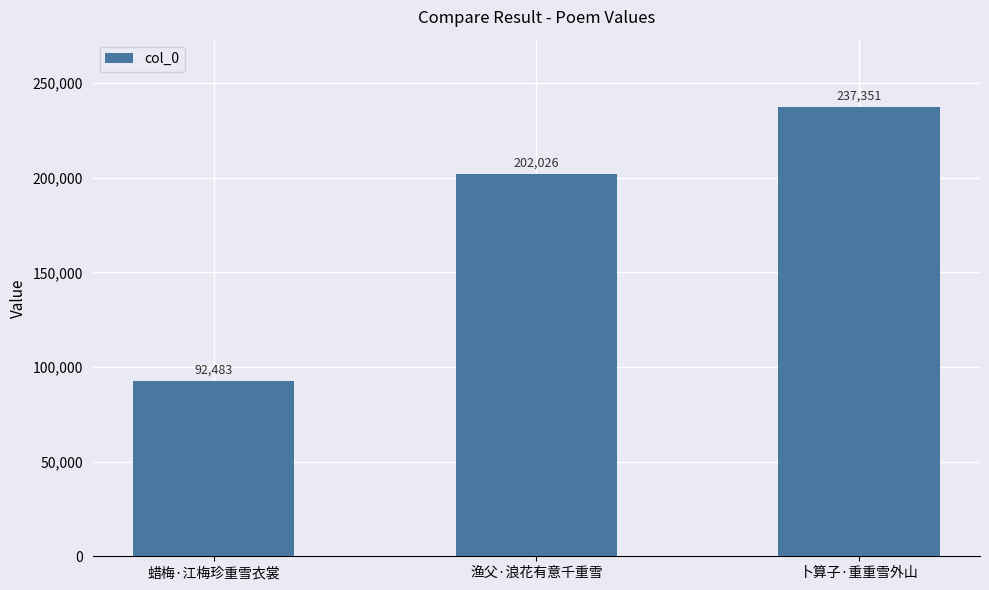

What is the average value?

177287